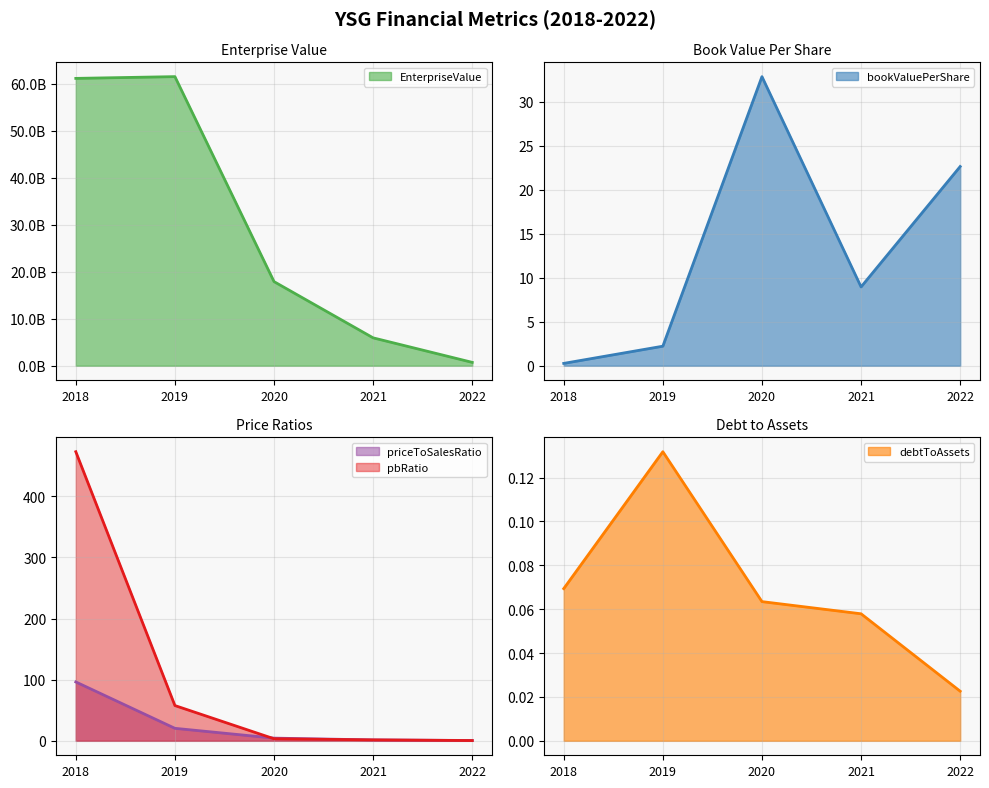

What is the approximate value of pbRatio at 2019?

57.7